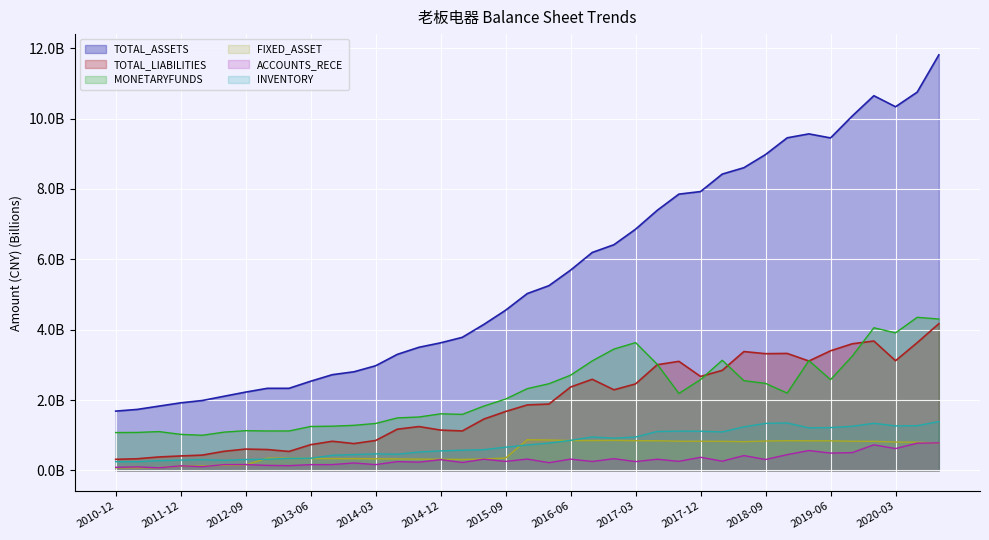

What is the difference between the second highest and second lowest values in the TOTAL_LIABILITIES series?

3.3